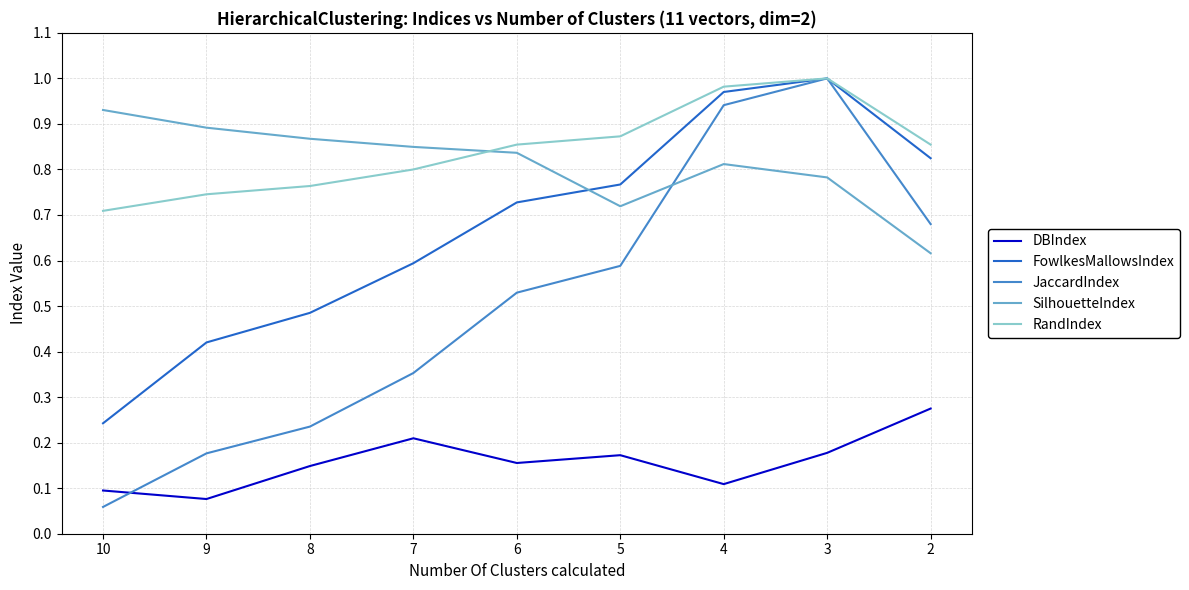

True or false: DBIndex and SilhouetteIndex cross at least once.

False